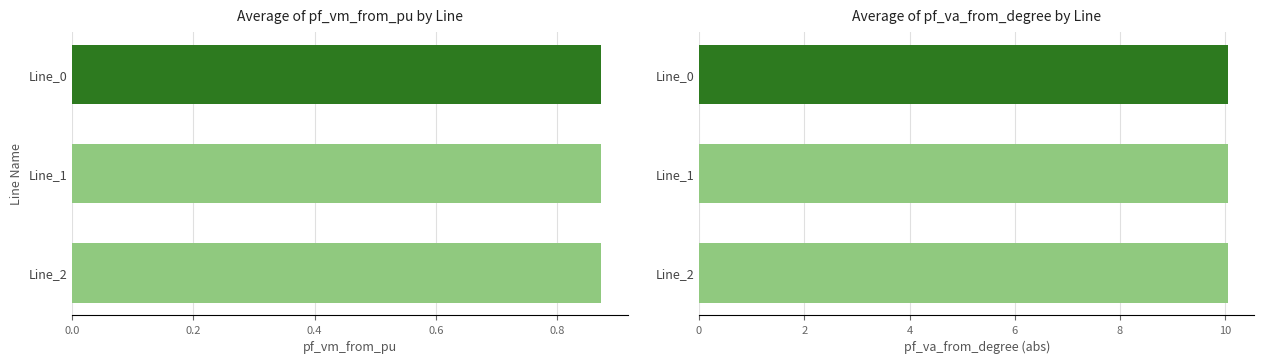

Which label corresponds to the smallest value in the chart?

Line_0